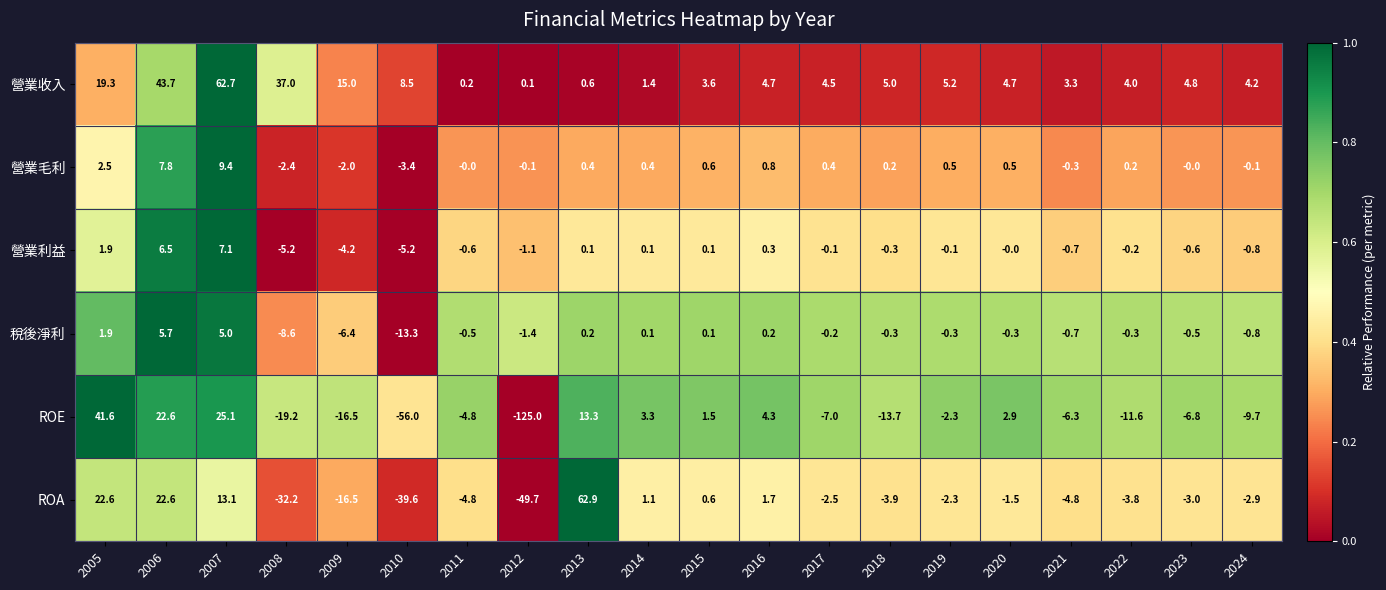

Which series has the widest spread of values?

ROE